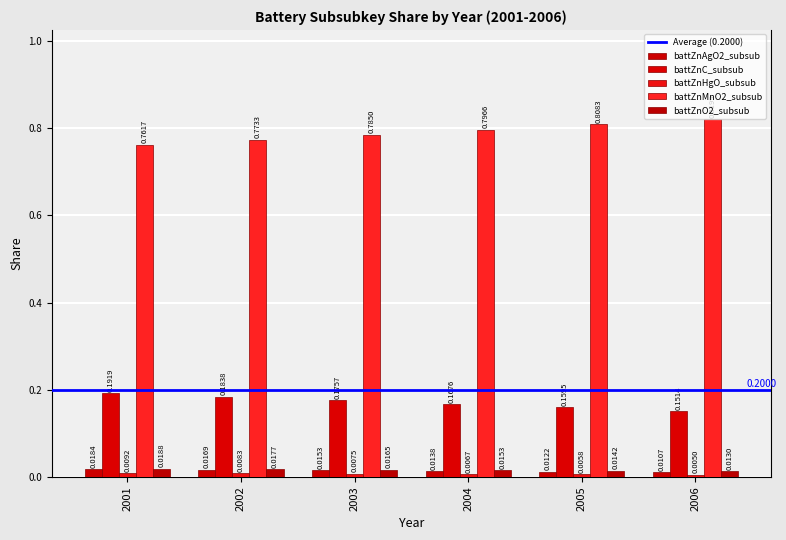

Are the bars grouped side by side (vs. stacked)?

Yes